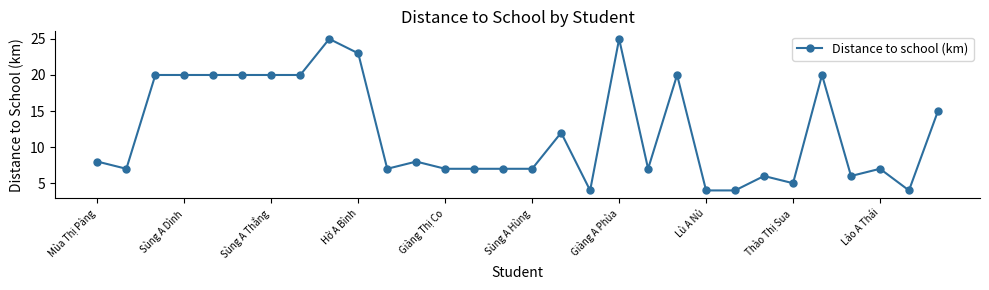

What is the value of the 19th point from the left?

25